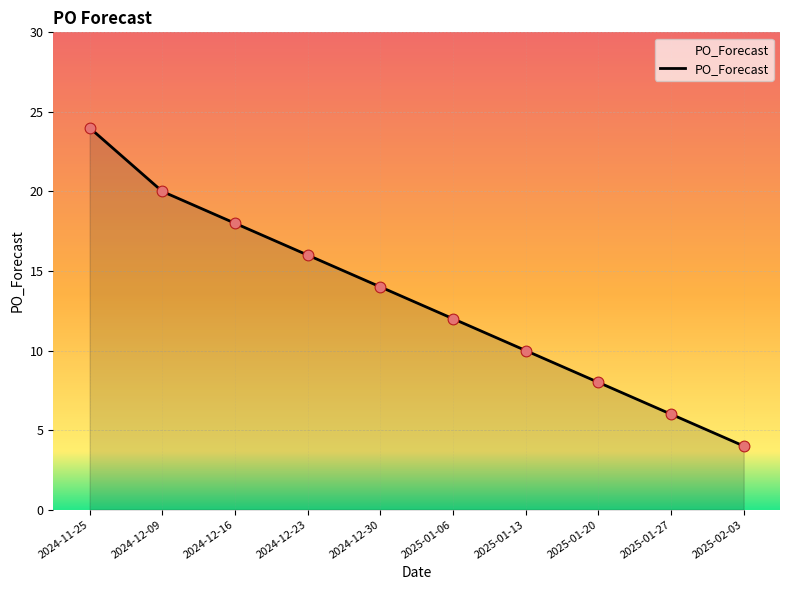

Which has a higher value, 2024-12-09 or 2024-12-16?

2024-12-09